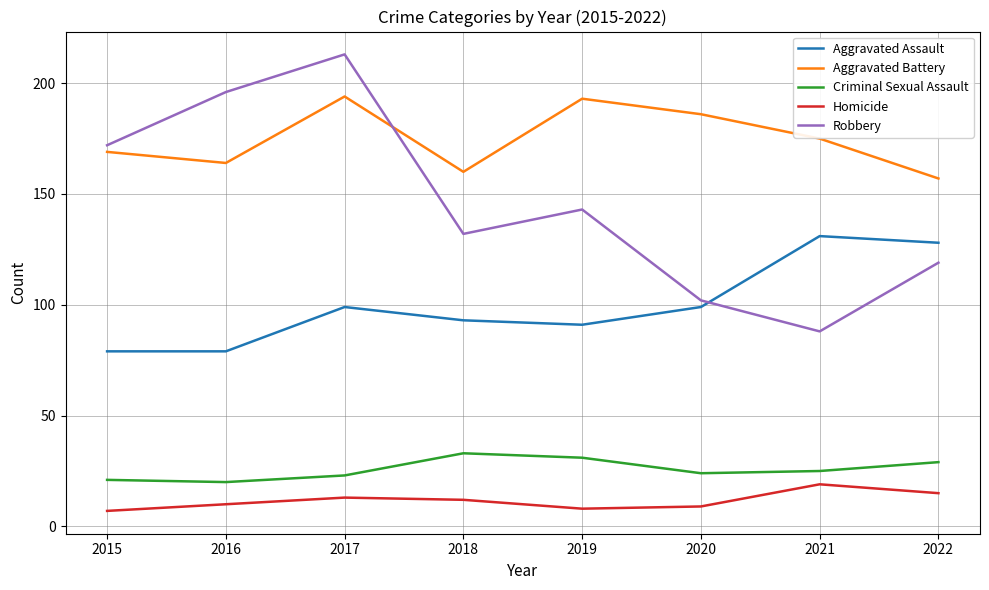

What is the spread (max minus min) of values at 2021?

156